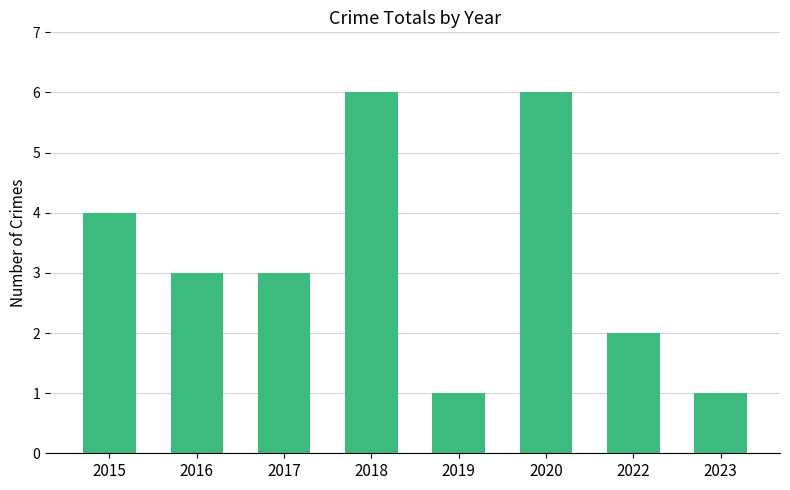

What is the change in value from 2017 to 2022?

-1